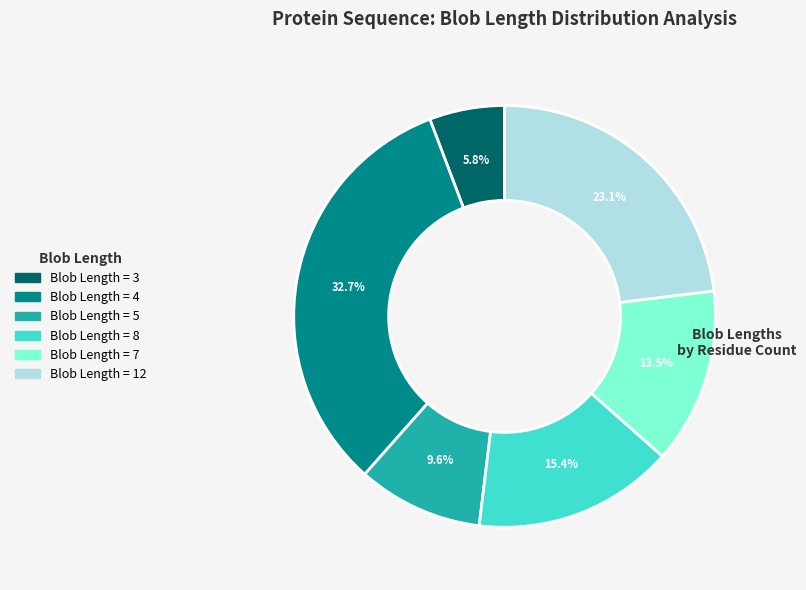

Does any single category account for the majority?

No